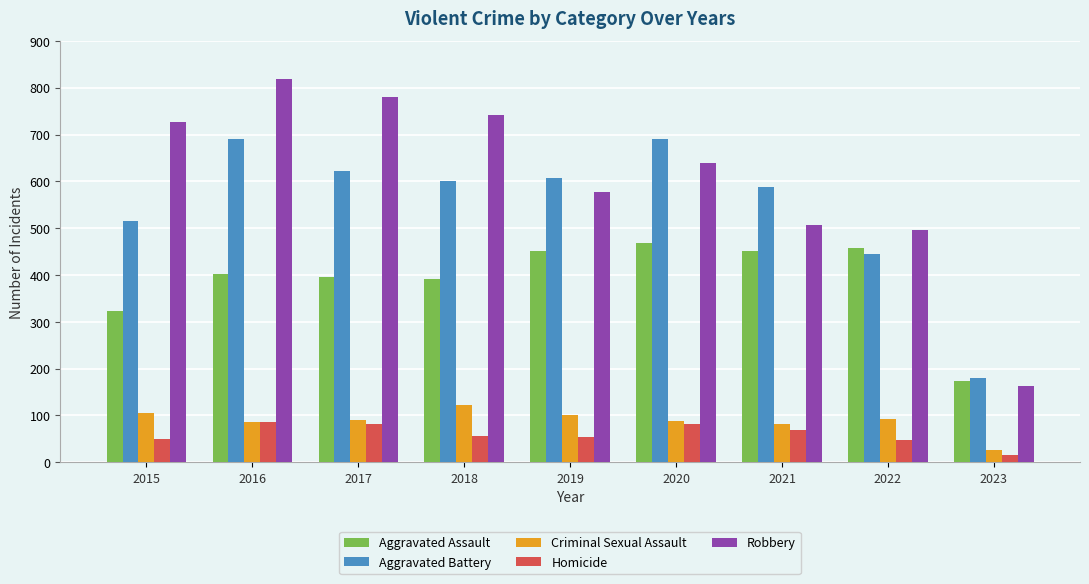

What is the value of the Aggravated Assault bar at the 3rd from the left?

396